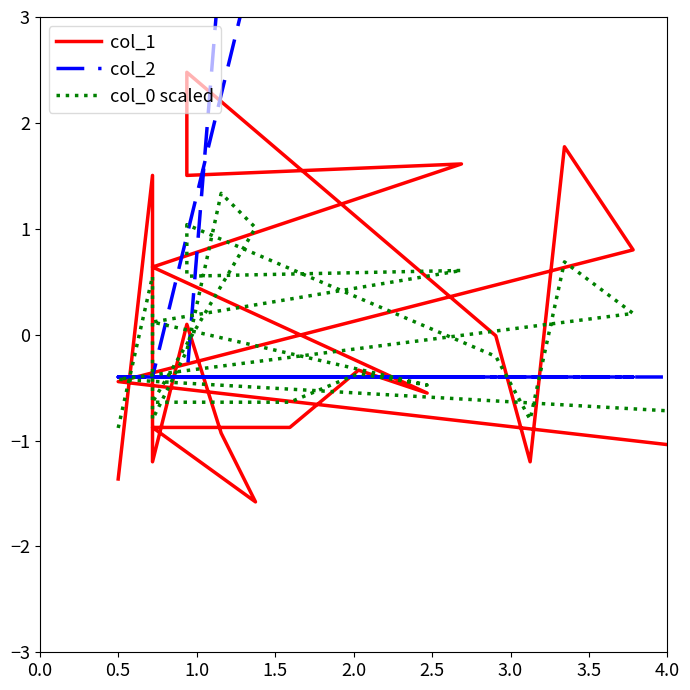

What is the difference between the maximum and minimum values in the col_2 series?

4.0